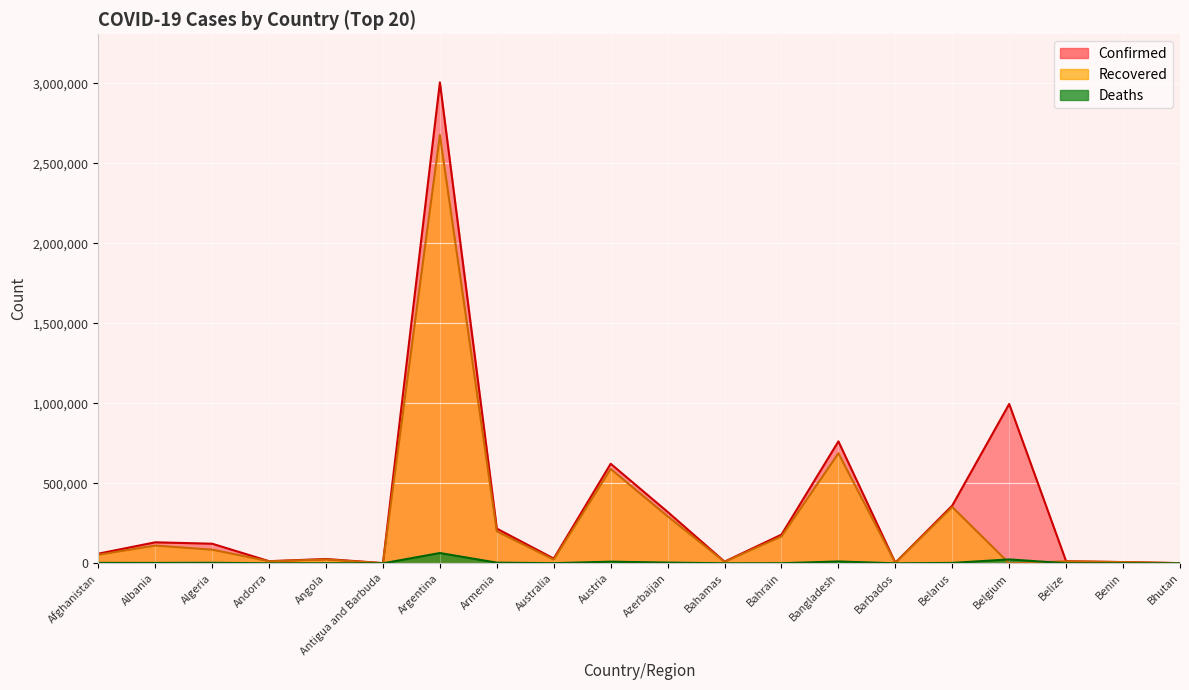

The value of Confirmed at Antigua and Barbuda is 1707. True or false?

False